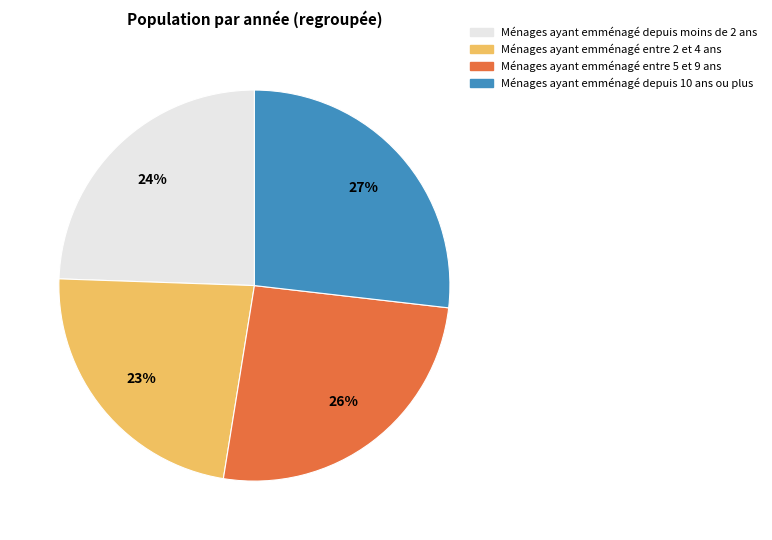

How many slices are in this pie chart?

4